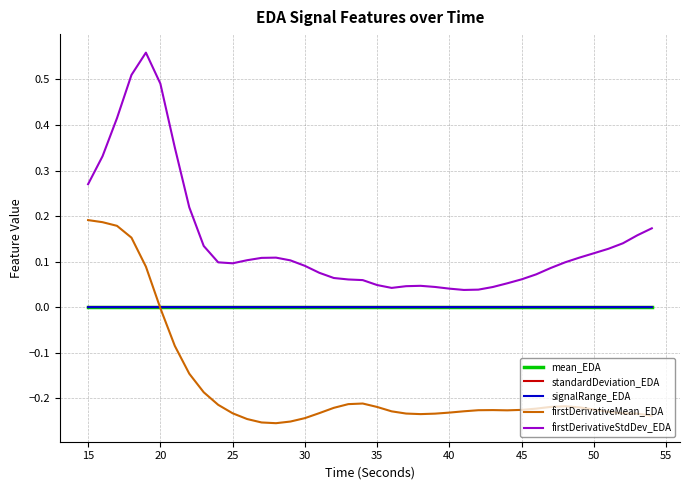

Which series has the largest total across all categories?

firstDerivativeStdDev_EDA